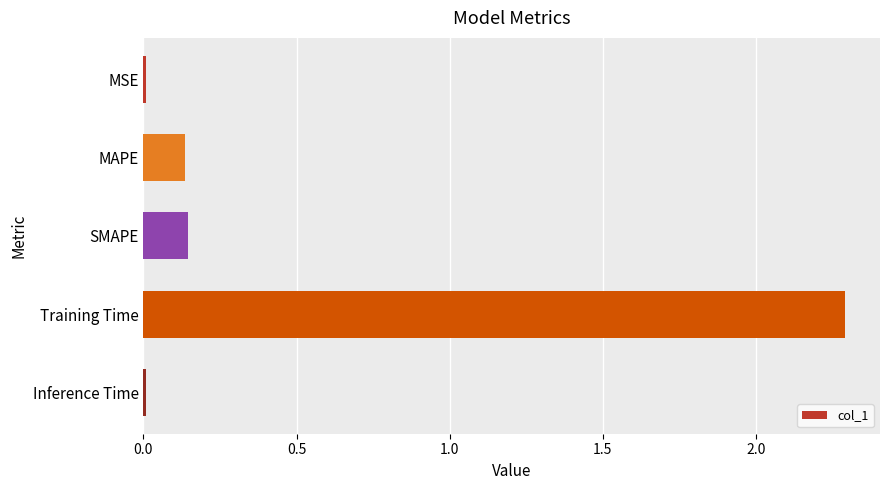

What is the label of the 2nd bar from the bottom?

Training Time